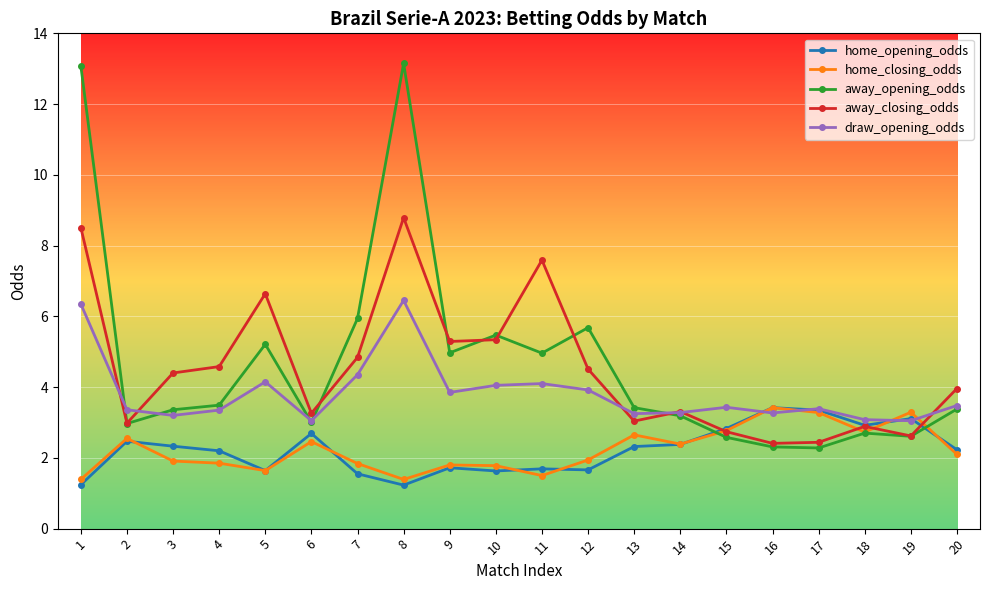

At 7, list the series in order from largest to smallest.

away_opening_odds, away_closing_odds, draw_opening_odds, home_closing_odds, home_opening_odds